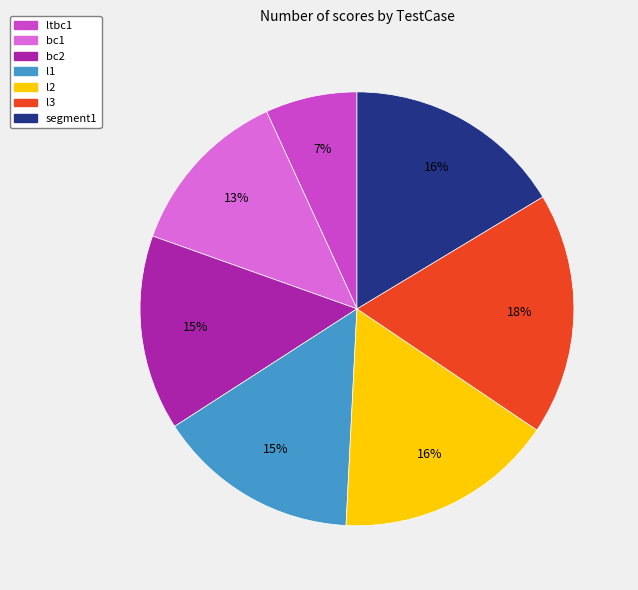

Combined, do l2 and l1 account for over 50%?

No